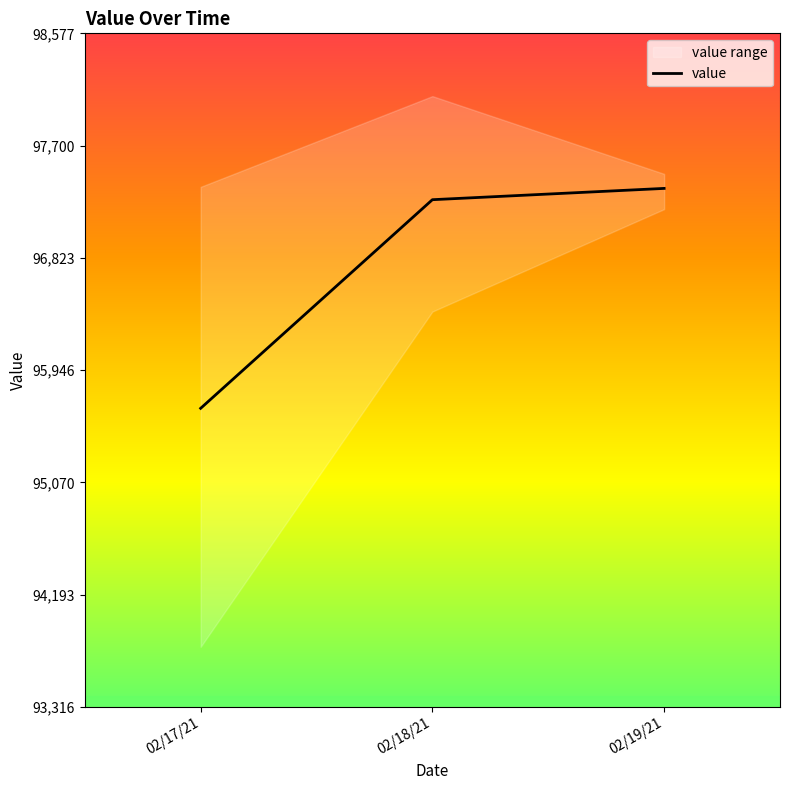

Reading right to left, extract all data points from this chart.

97365.8	97277.6	95647.8